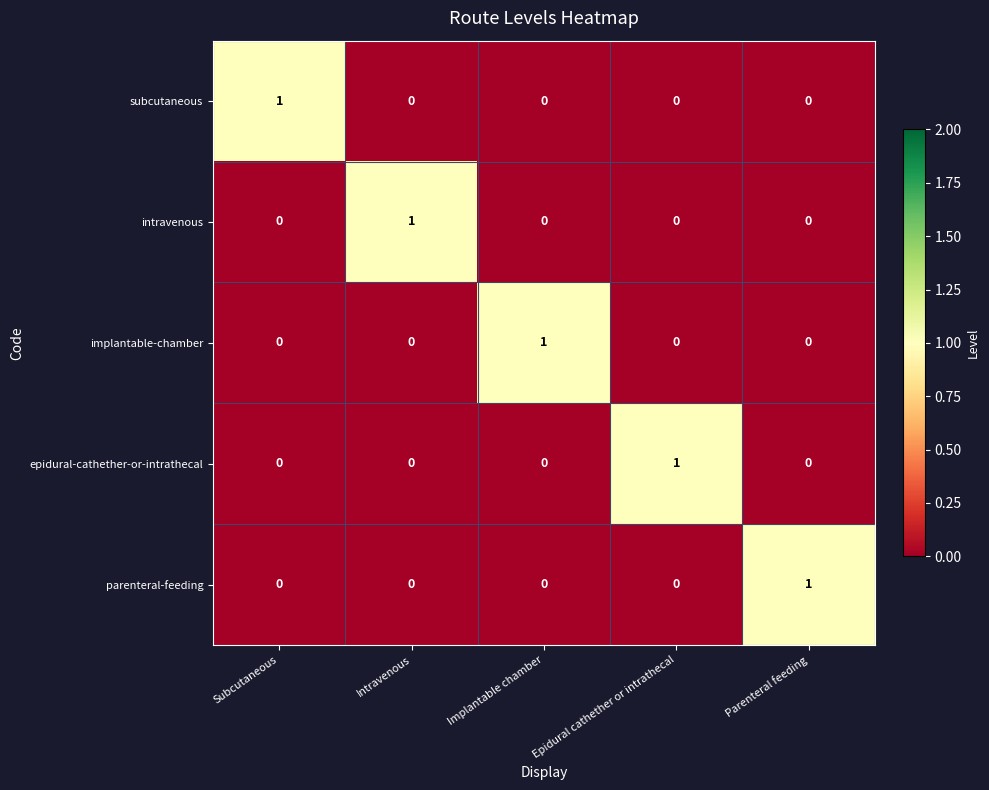

True or false: parenteral-feeding has a value of 1 at Parenteral feeding.

True